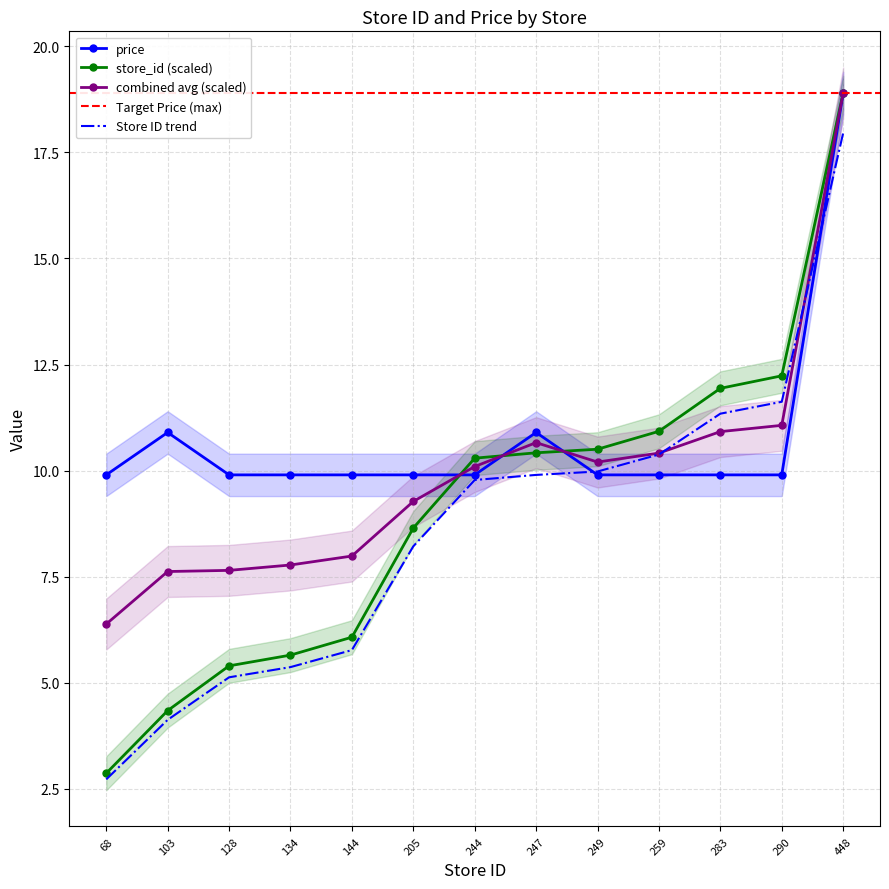

Is it true that price equals 9.9 at 244?

True